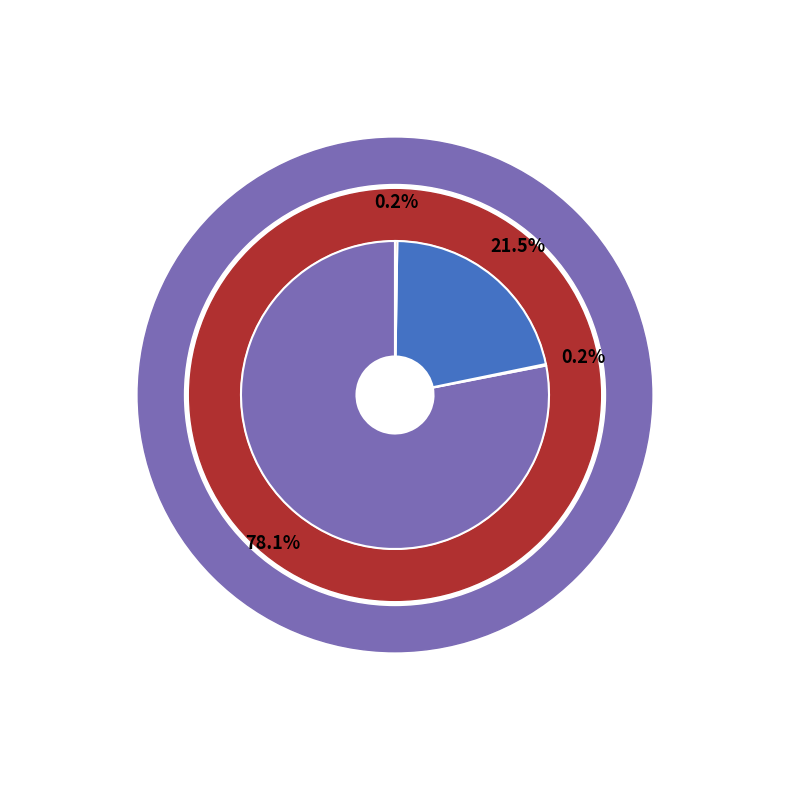

What is the change in value from countDied to countCurrent?

-5297